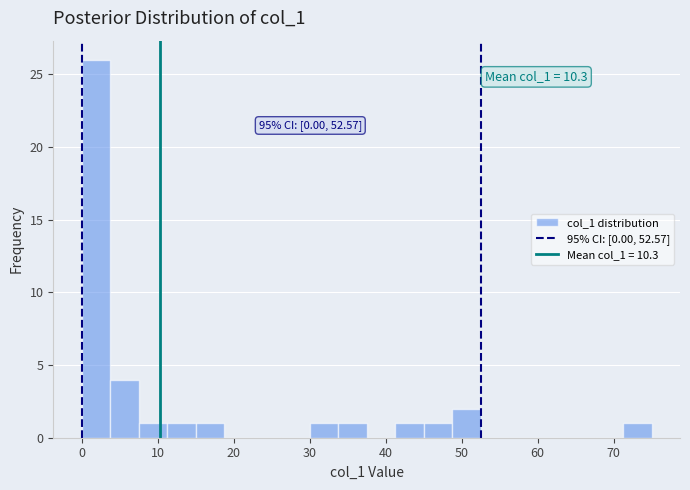

Around what value on the x-axis is the tallest bar? Give the approximate position of its centre, as read against the axis.

2